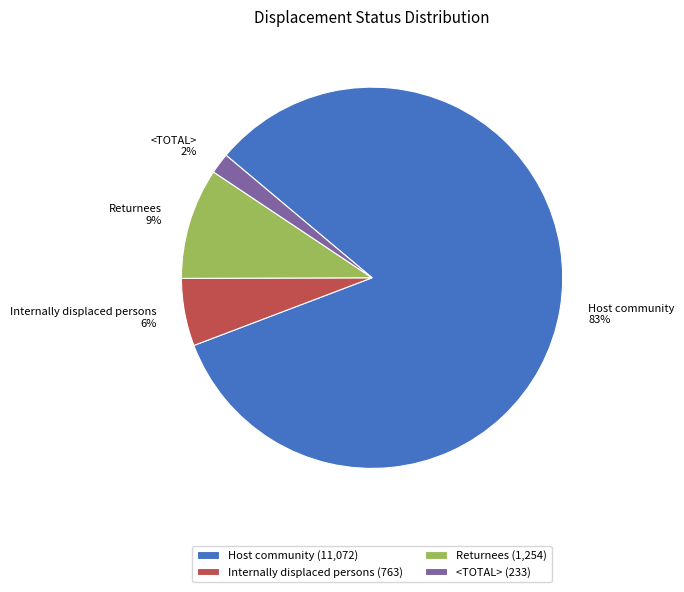

How many slices are in this pie chart?

4